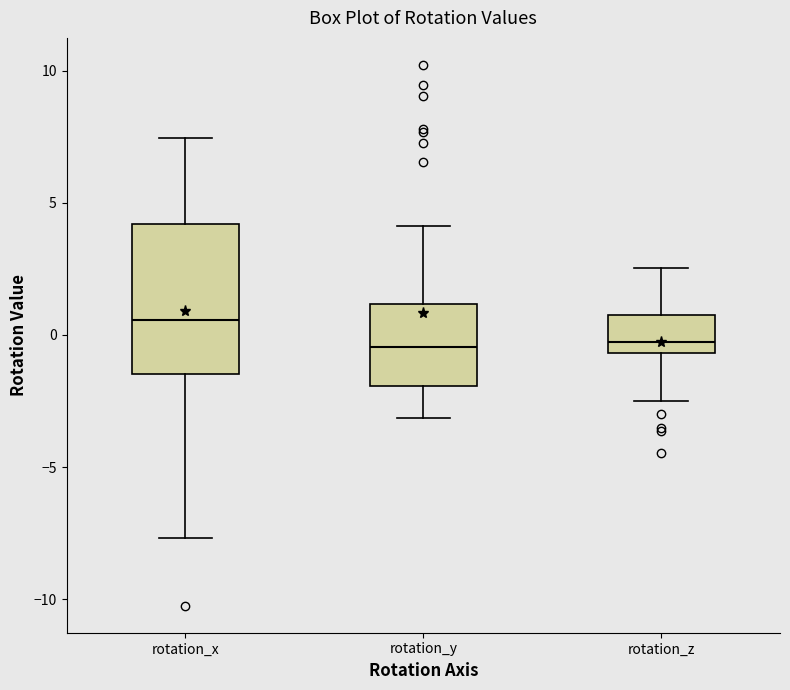

Comparing the boxes themselves (not the whiskers), which one is the tallest?

rotation_x